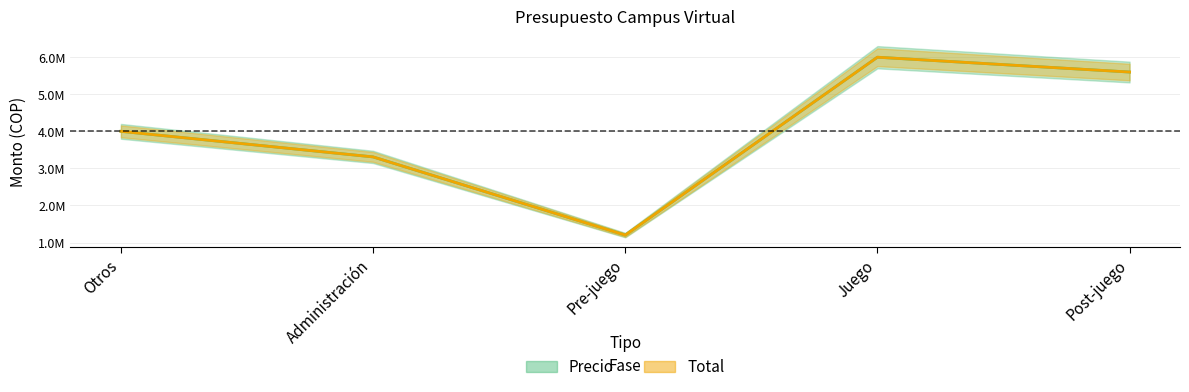

Reading left to right, transcribe all the data shown in this chart.

Precio: 4000000	3310000	1200000	6000000	5600000
Total: 4000000	3310000	1200000	6000000	5600000